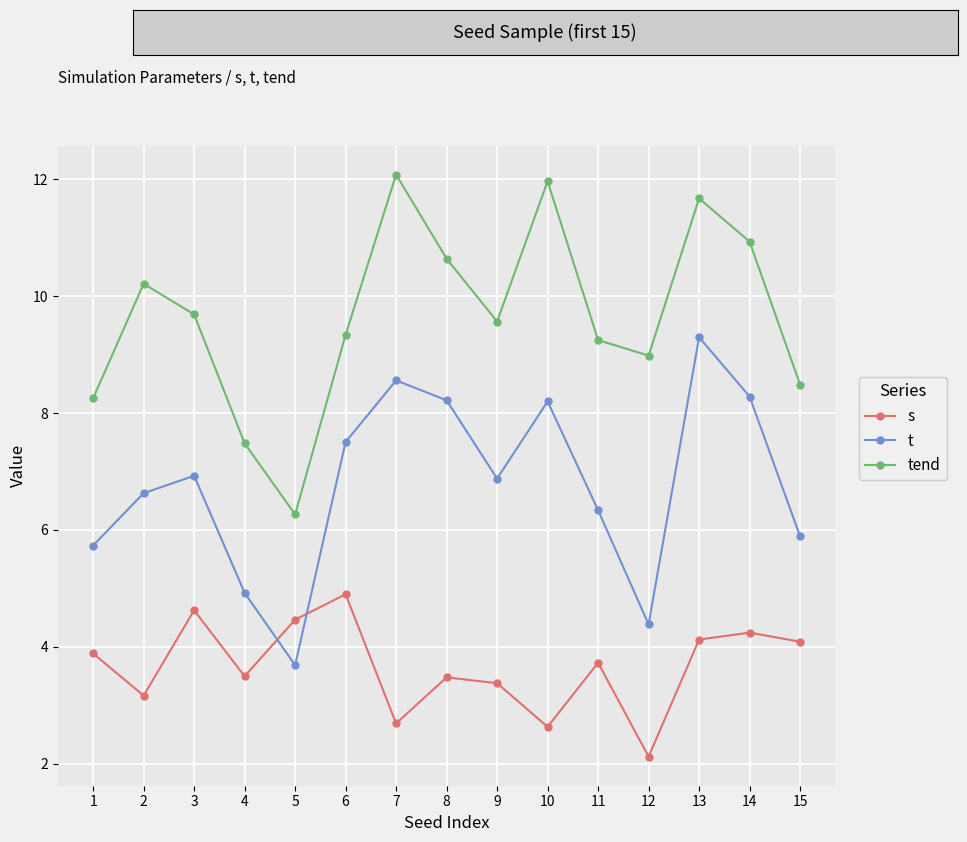

At 7, list the series in order from largest to smallest.

tend, t, s